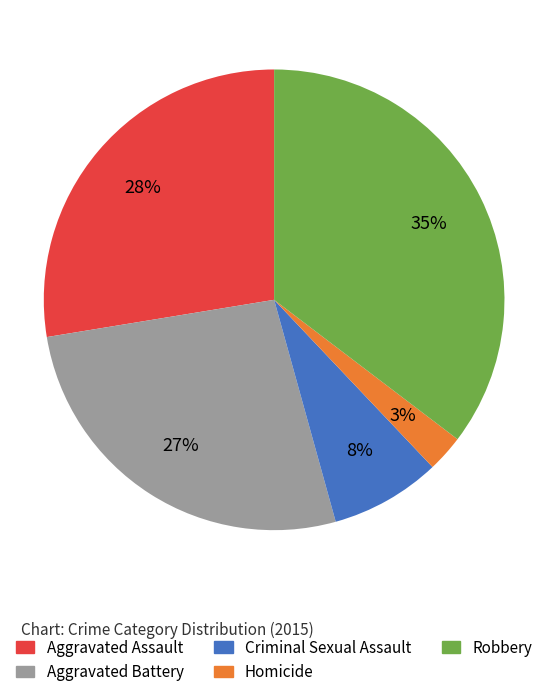

Approximately how many times larger is the value at Criminal Sexual Assault compared to Aggravated Assault?

0.3